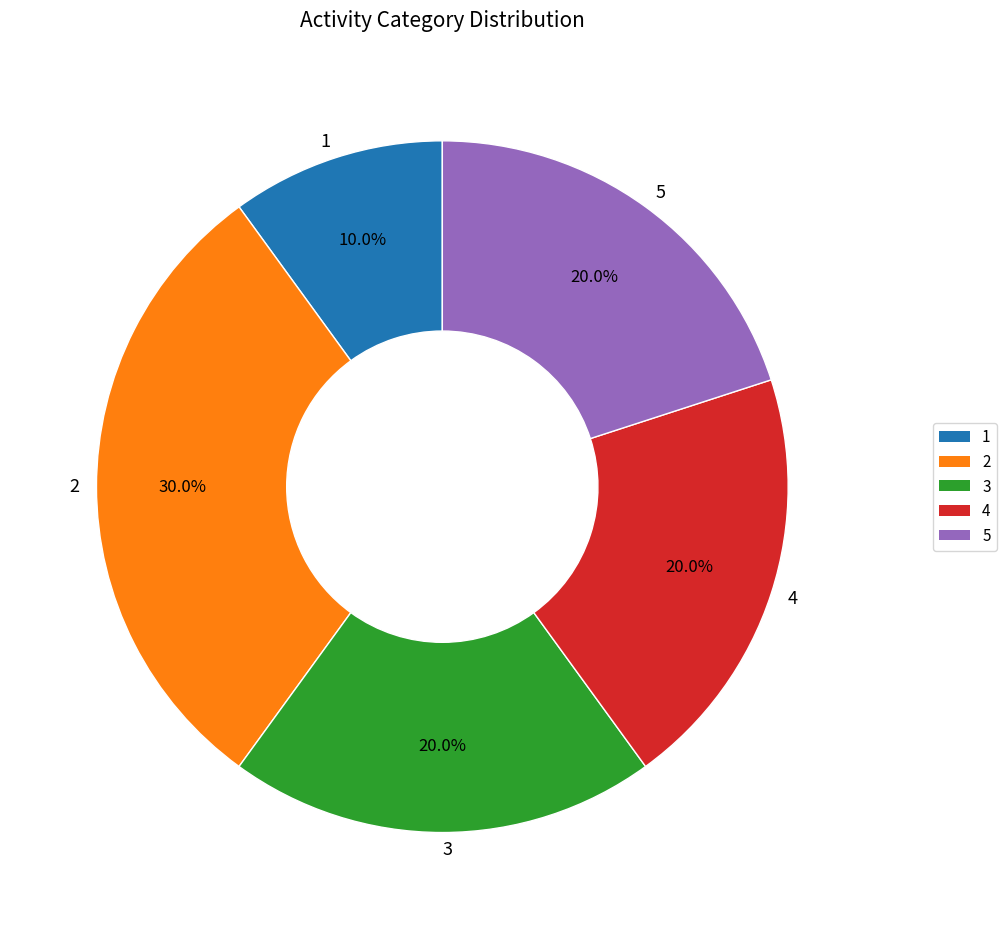

Approximately how many times larger is the value at 1 compared to 3?

0.5